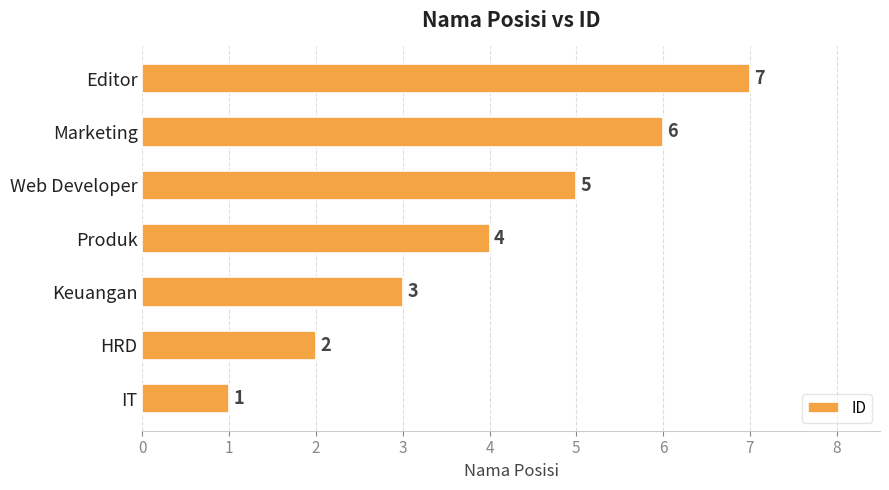

What is the sum of all values?

28